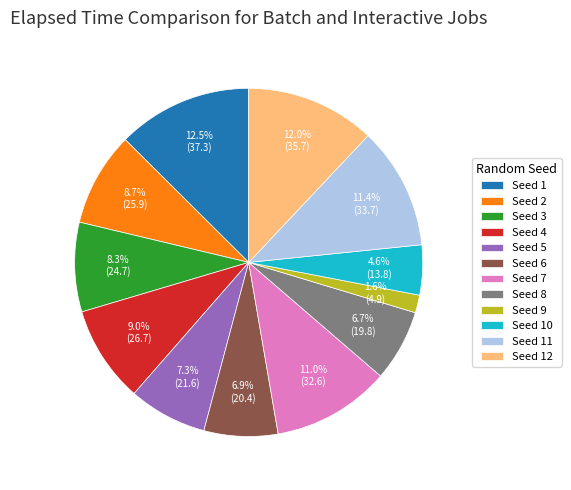

Which slice is the smallest?

Seed 9